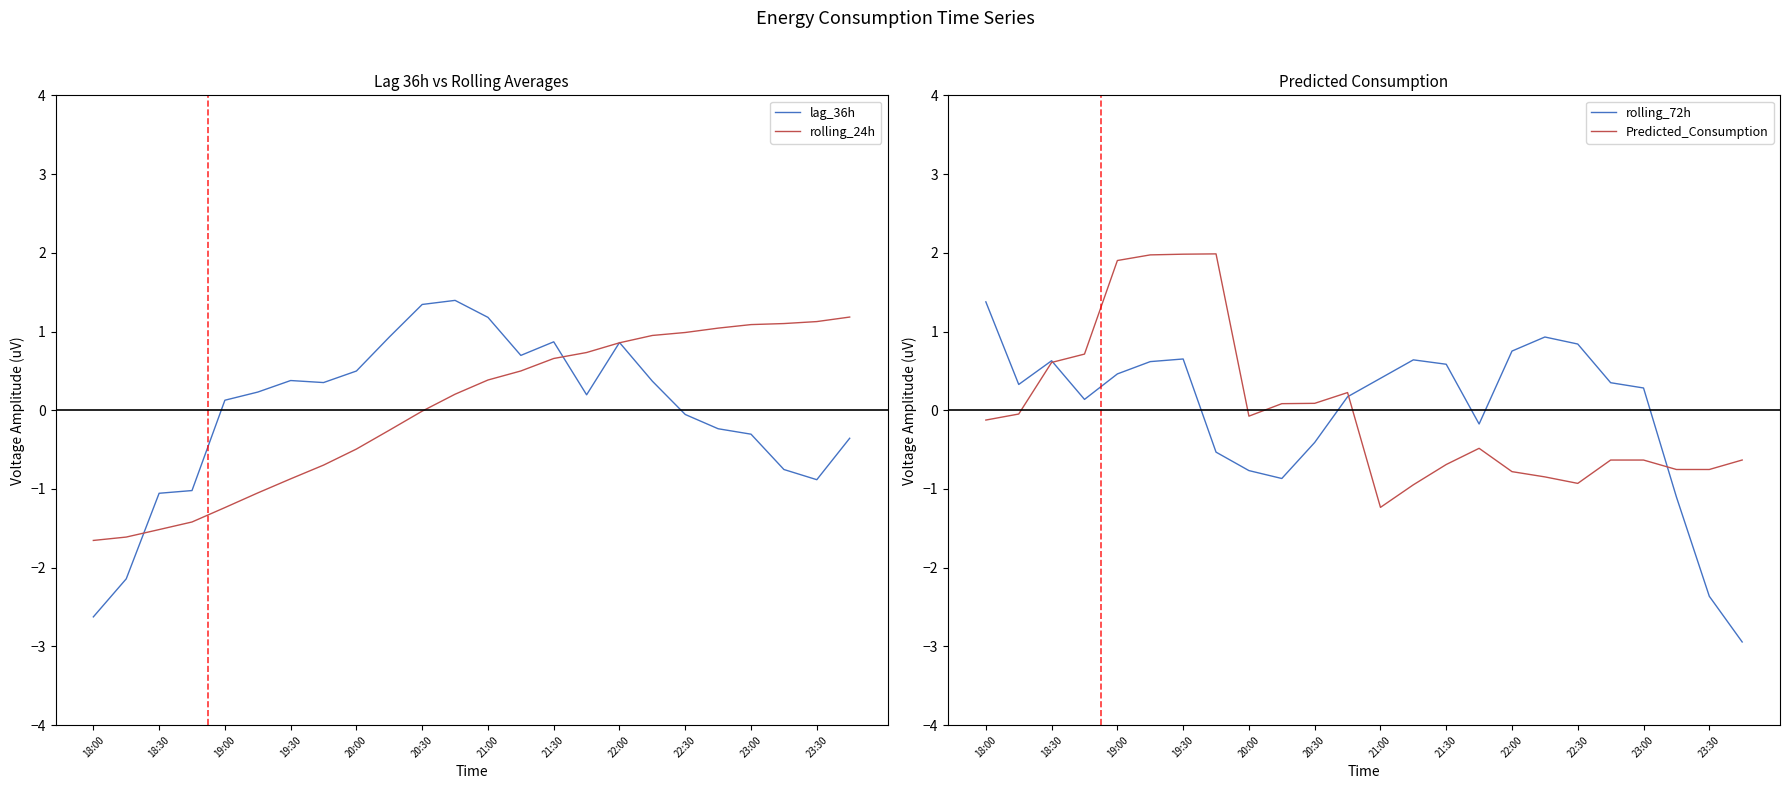

What is the highest value of the rolling_72h series?

1.4